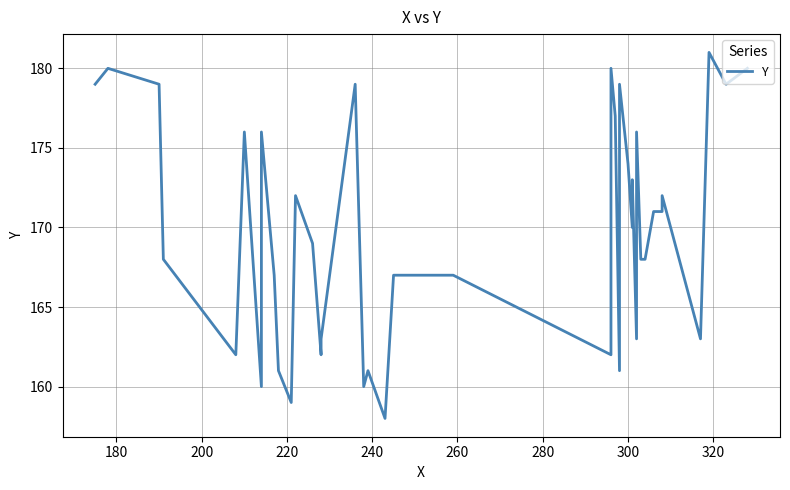

What is the sum of all values?

6793